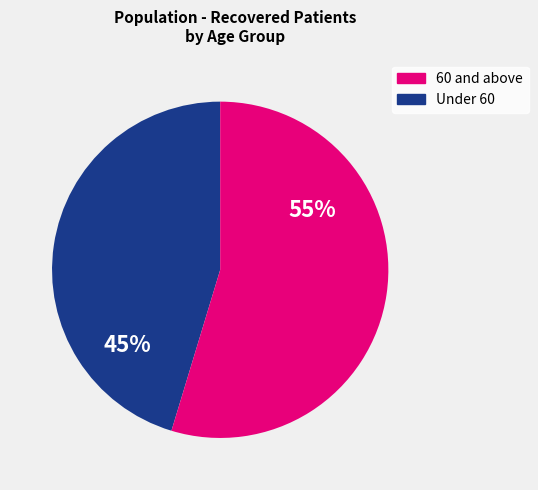

To the nearest percent, what is the average slice percentage?

50%